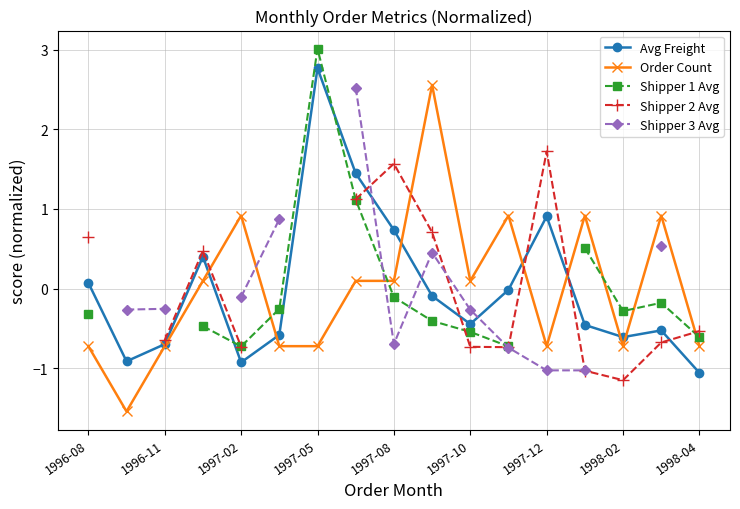

Which category has the highest value in the Avg Freight series?

1997-05